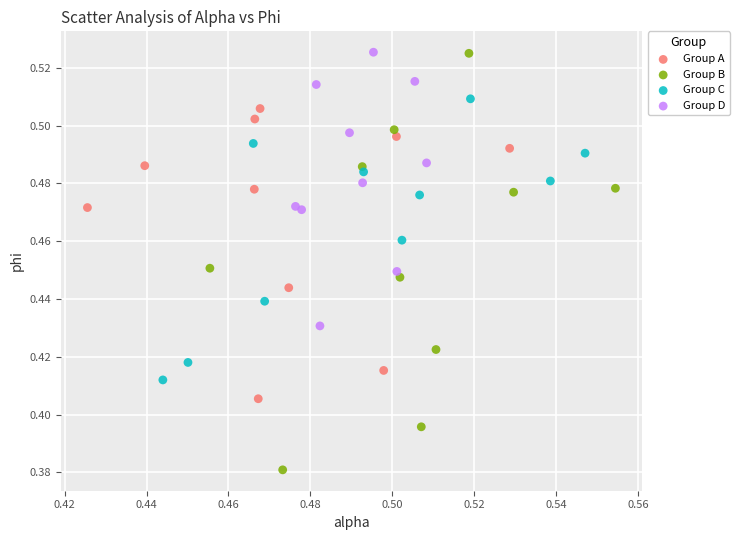

Which series has the largest Y range (max minus min)?

Group B